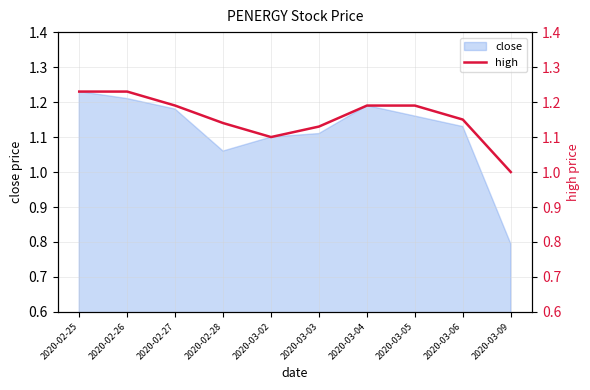

True or false: close has a value of 1.2 at 2020-03-09.

False